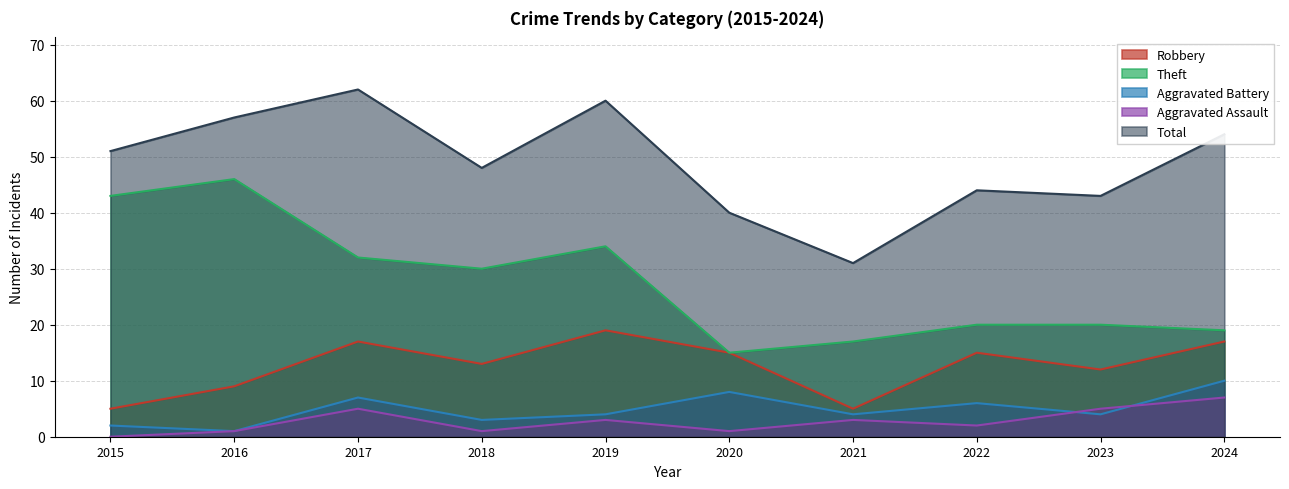

Between 2020 and 2022, which series saw the biggest shift?

Theft